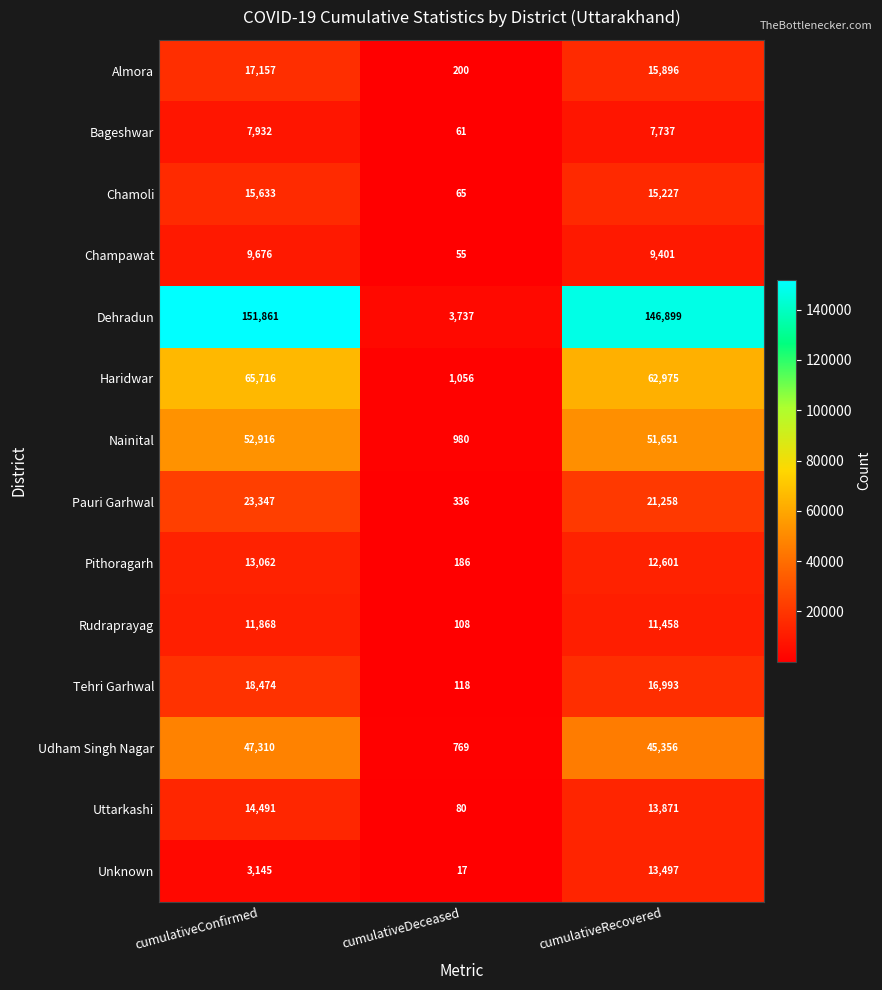

Count the number of data series in this chart.

14